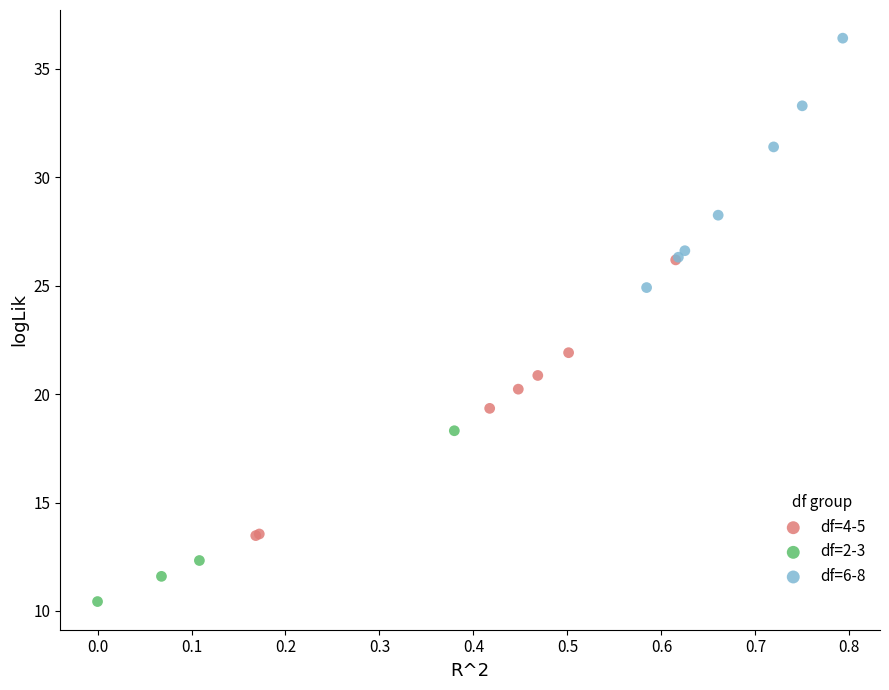

Which series has the widest spread of Y values?

df=4-5